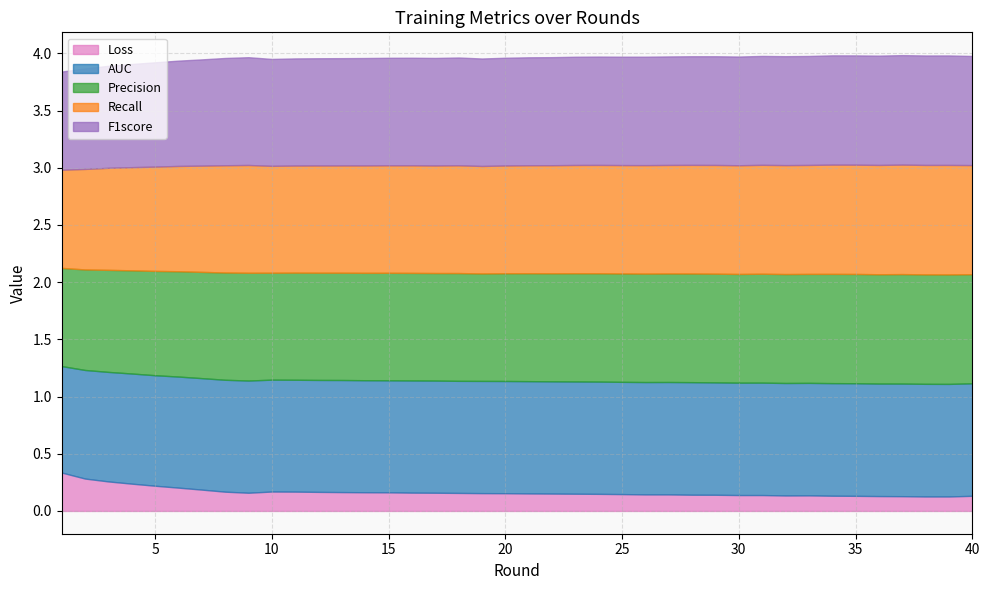

What is the sum of the Precision values at 37 and 29?

1.9